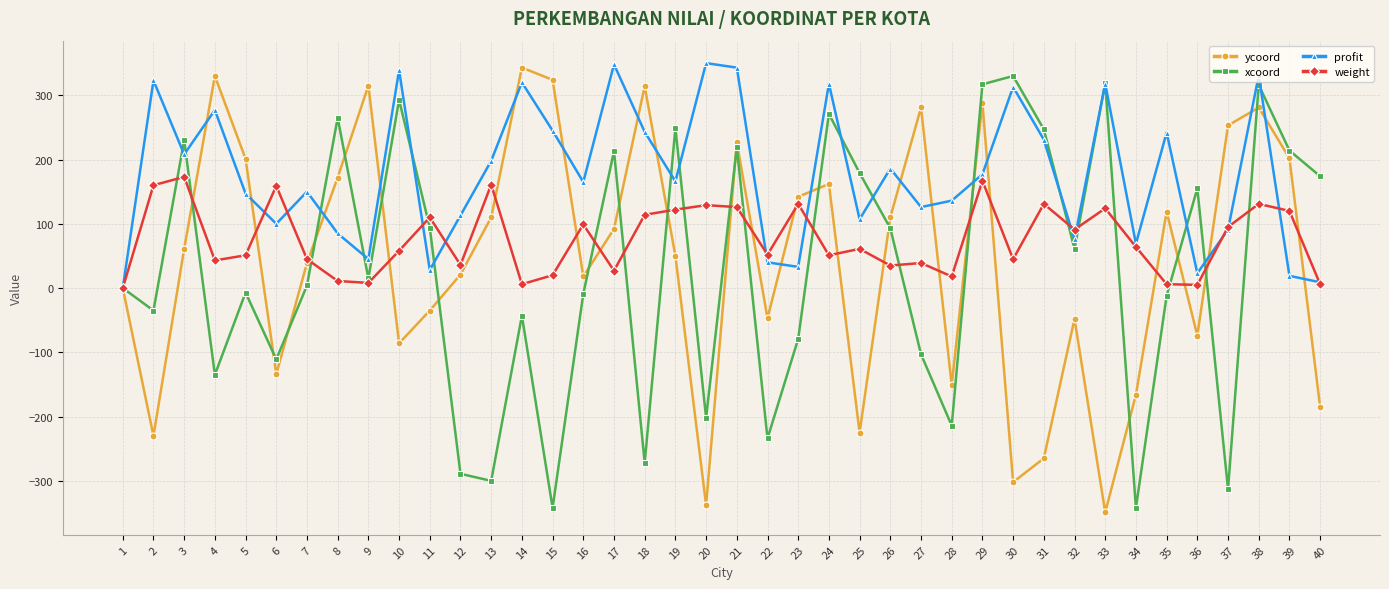

Count the number of categories in the chart.

40